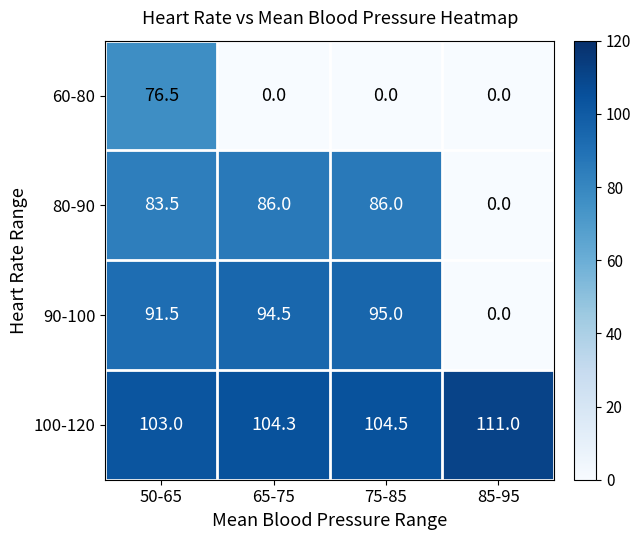

What is the spread (max minus min) of values at 75-85?

104.5